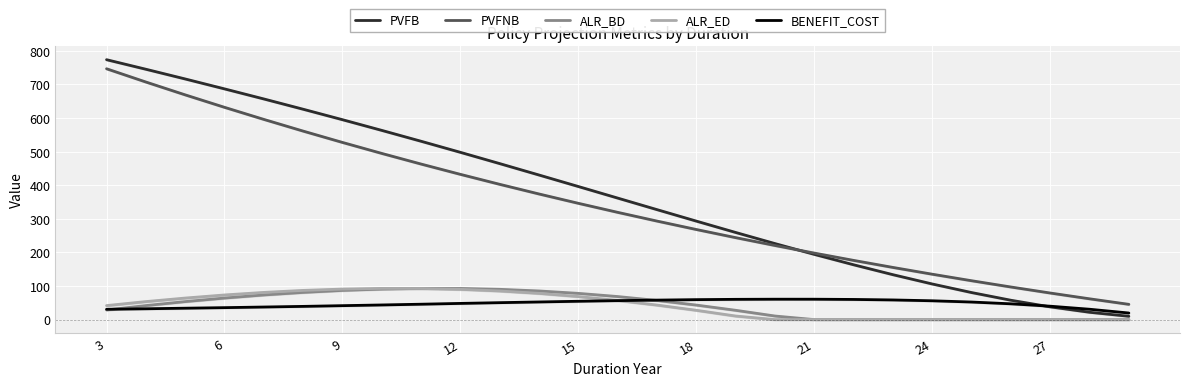

The ALR_BD series shows -46.2 at 24. True or false?

False